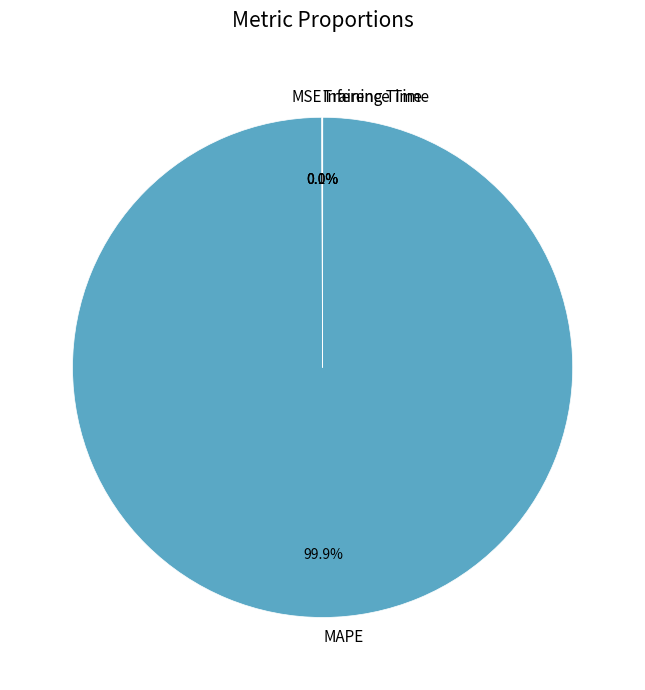

Which category has the biggest portion of the pie?

MAPE